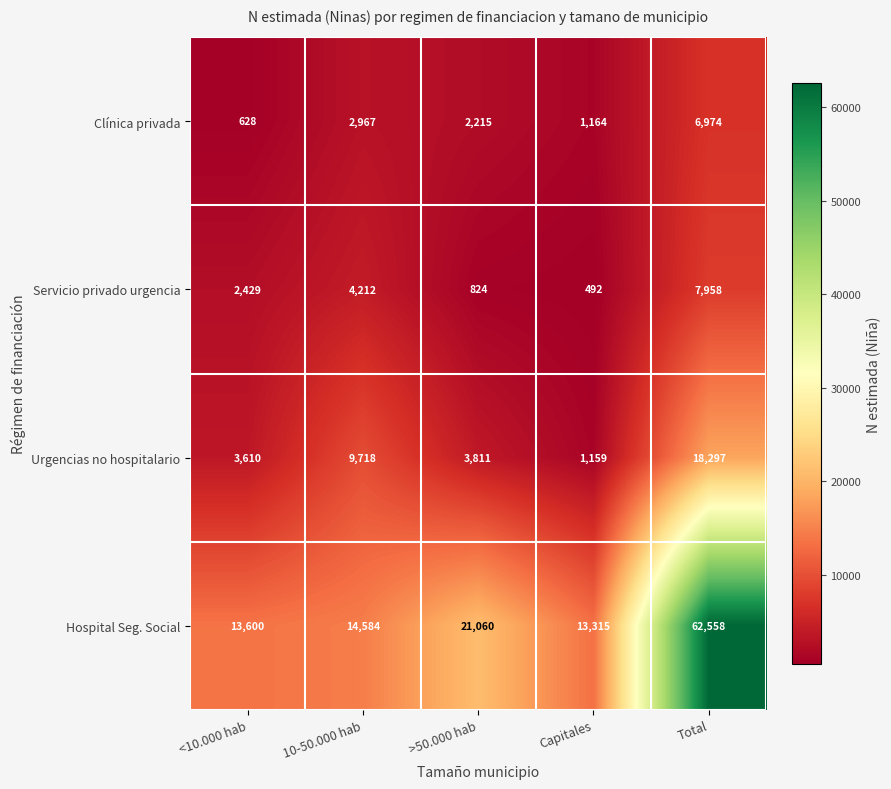

What is the spread (max minus min) of values at Capitales?

12823